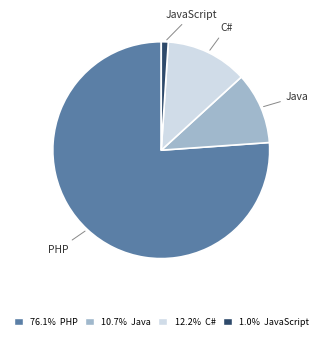

Which category accounts for the majority?

PHP